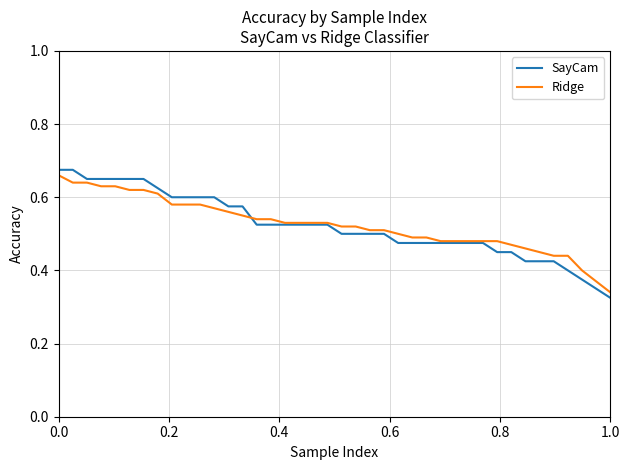

Which series has the largest range (max minus min)?

SayCam